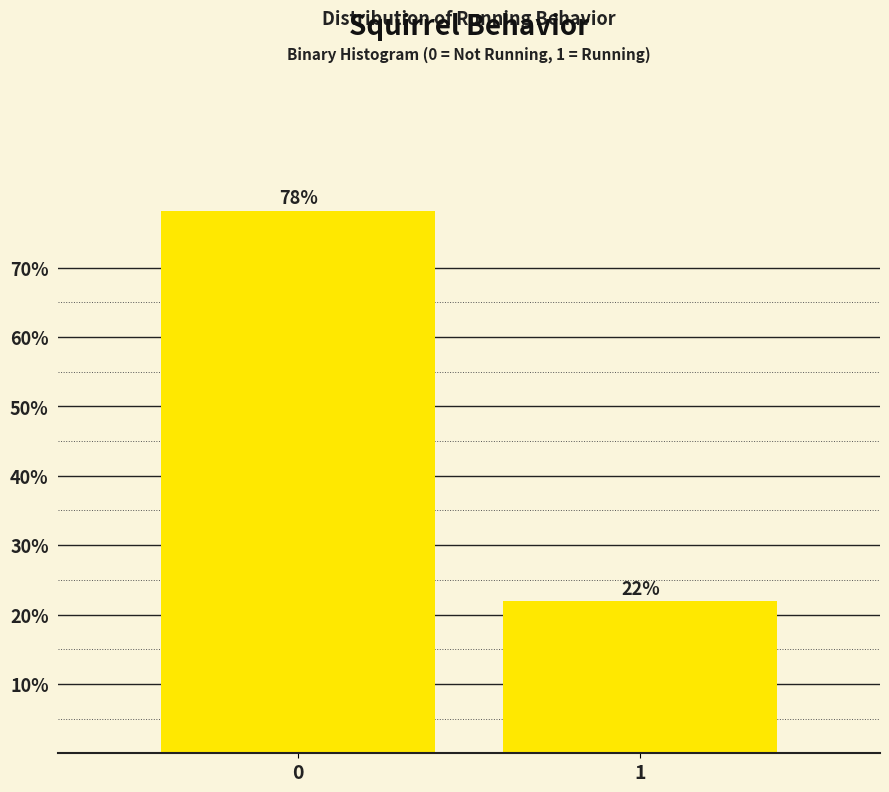

What value does the data have at 1?

21.9